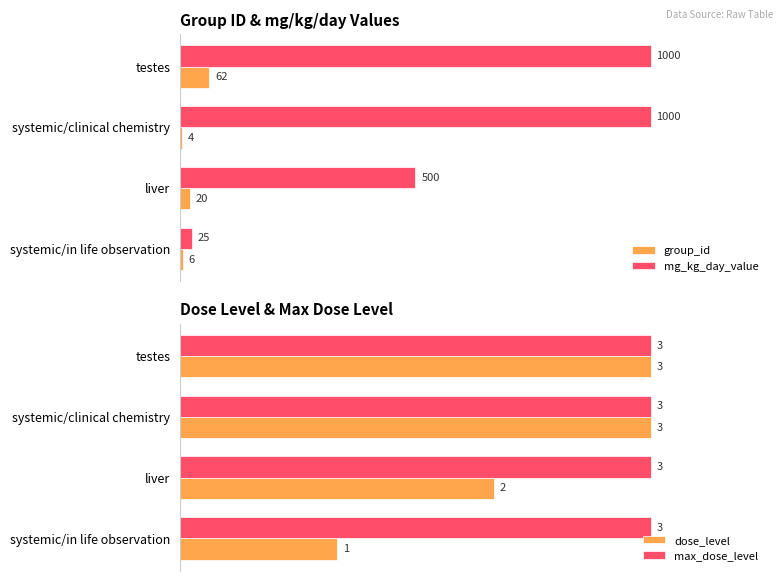

At which label is mg_kg_day_value closest to 512?

liver